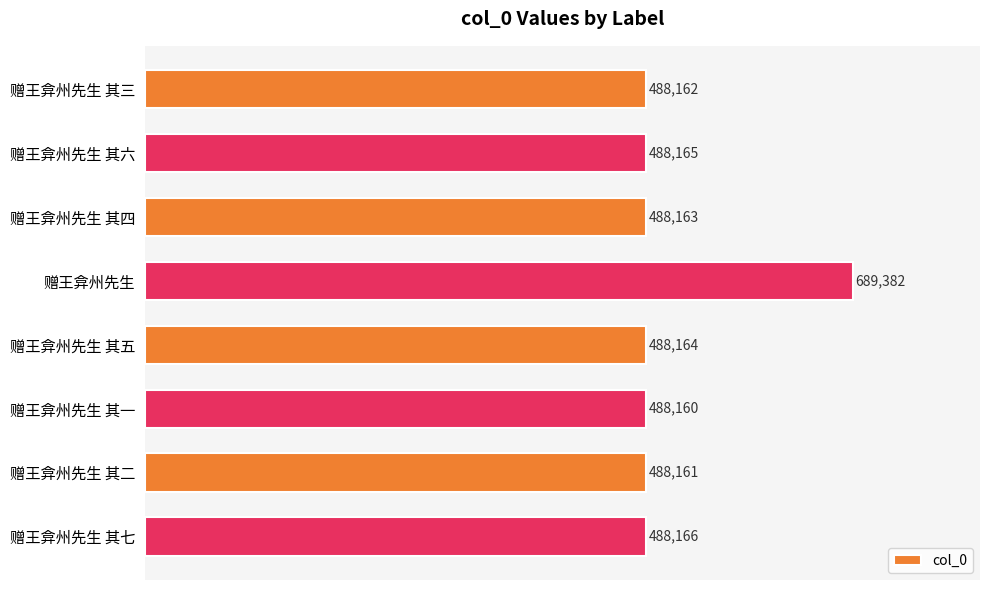

List the labels in order of value, smallest first.

赠王弇州先生 其一, 赠王弇州先生 其二, 赠王弇州先生 其三, 赠王弇州先生 其四, 赠王弇州先生 其五, 赠王弇州先生 其六, 赠王弇州先生 其七, 赠王弇州先生